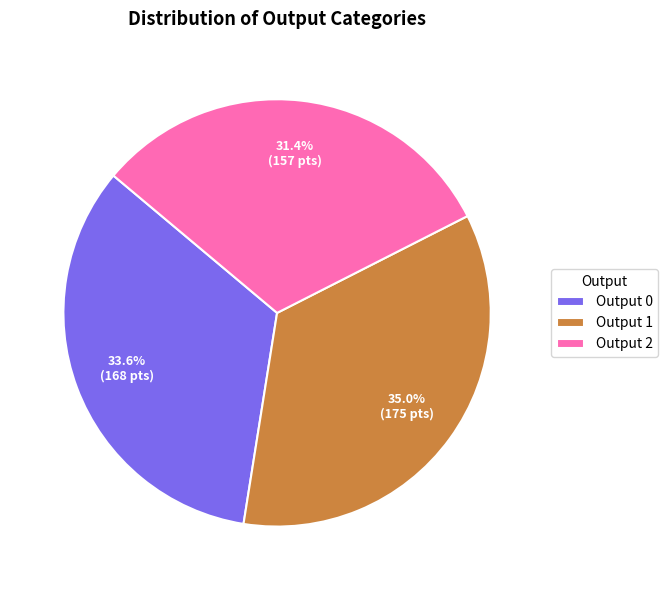

Which category has the biggest portion of the pie?

Output 1